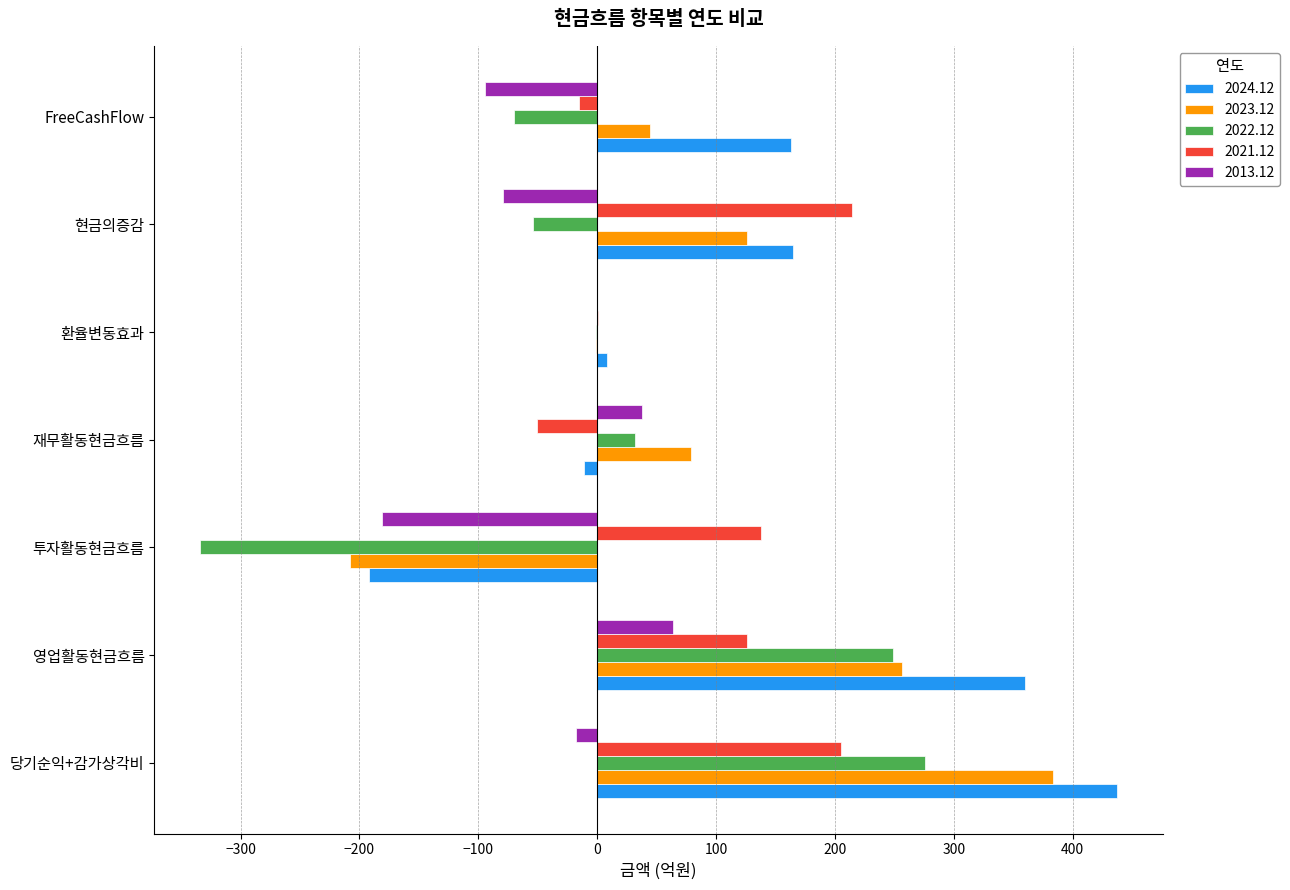

The value of 2022.12 at 당기순익+감가상각비 is 401. True or false?

False